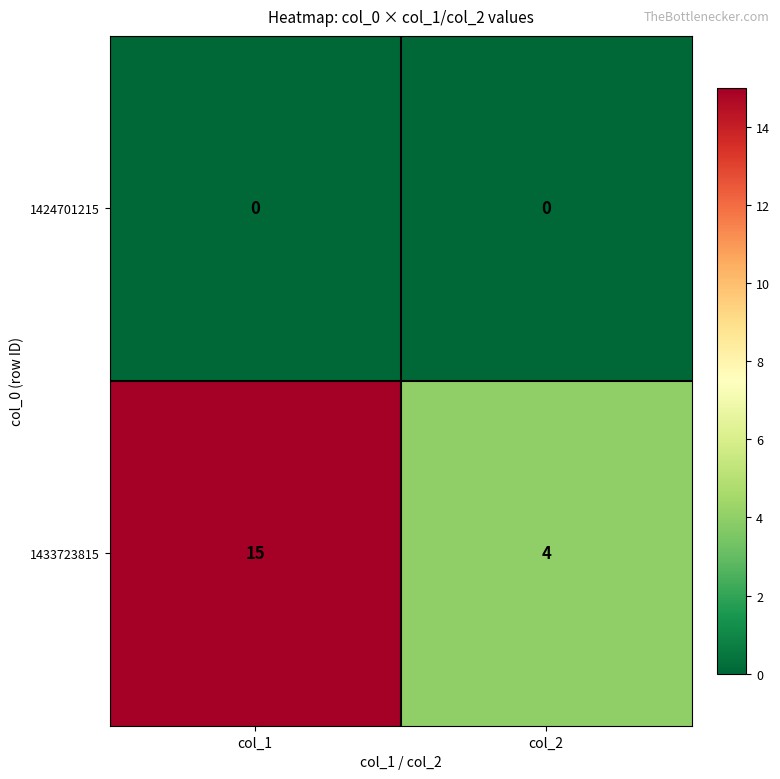

Reading left to right, list all the values displayed in this chart.

1424701215: 0	0
1433723815: 15	4